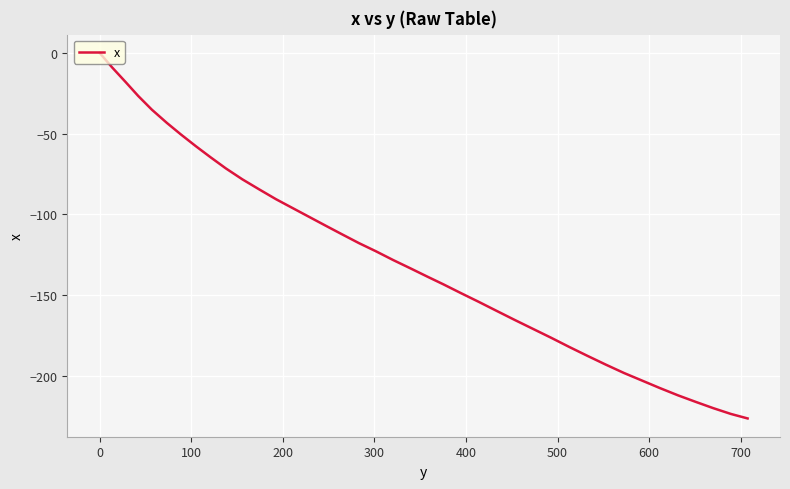

True or false: the data has more than 1 interior local peaks.

False